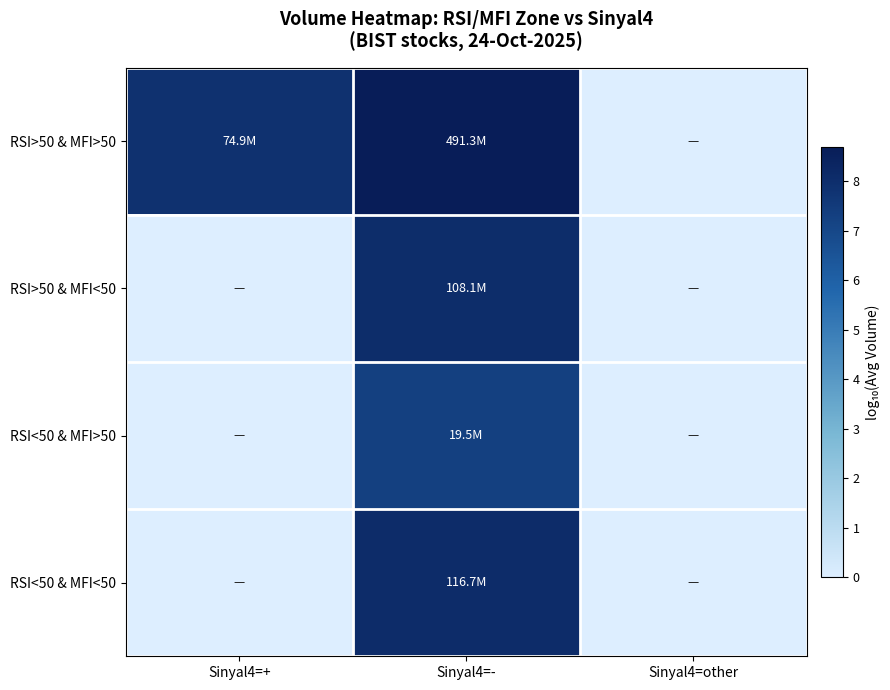

Between Sinyal4=other and Sinyal4=-, which is larger?

Sinyal4=-